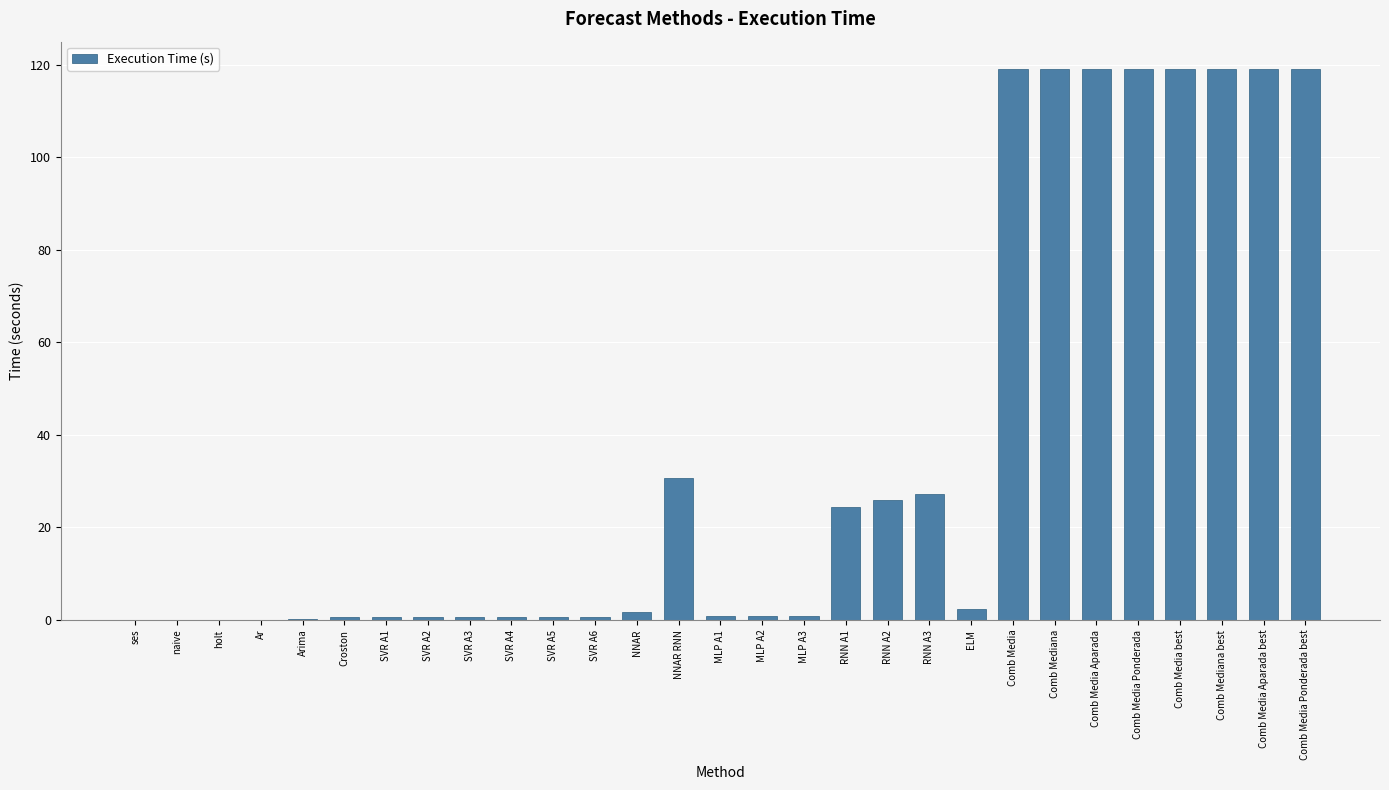

Which has a higher value, Comb Mediana best or RNN A3?

Comb Mediana best